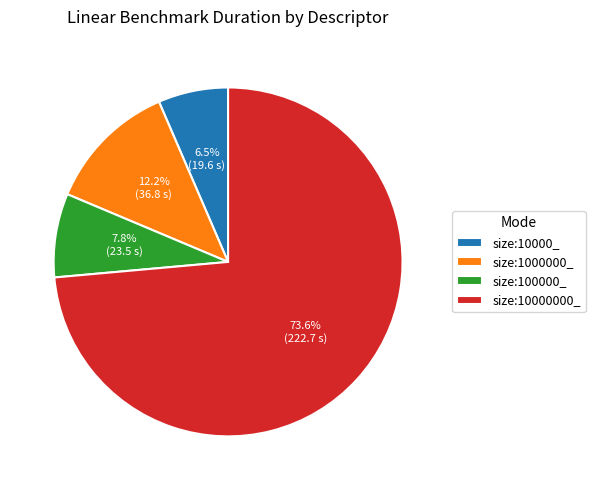

To the nearest percent, what percentage of the pie is size:1000000_?

12%